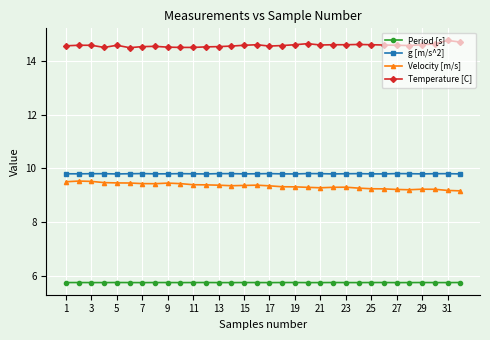

What is the sum of all g [m/s^2] values?

313.6